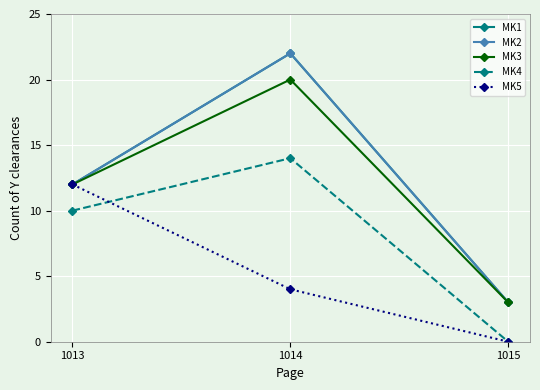

Between 1013 and 1014, which series saw the biggest shift?

MK1